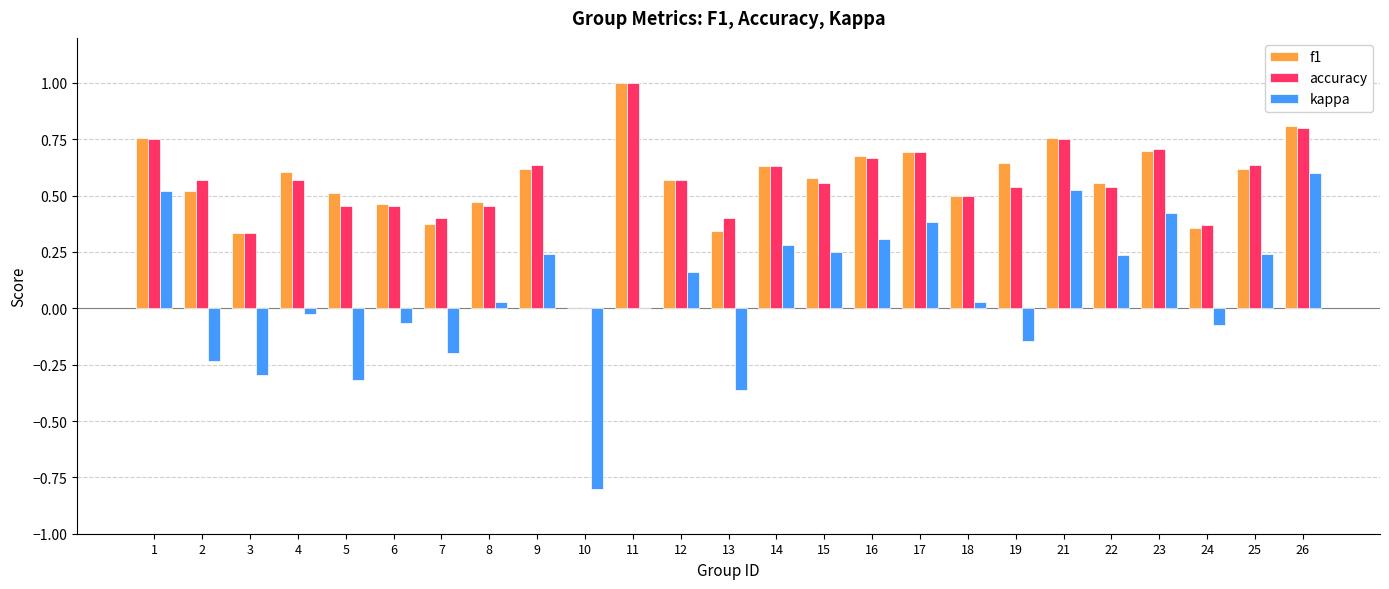

Between 6 and 14, which series saw the biggest shift?

kappa